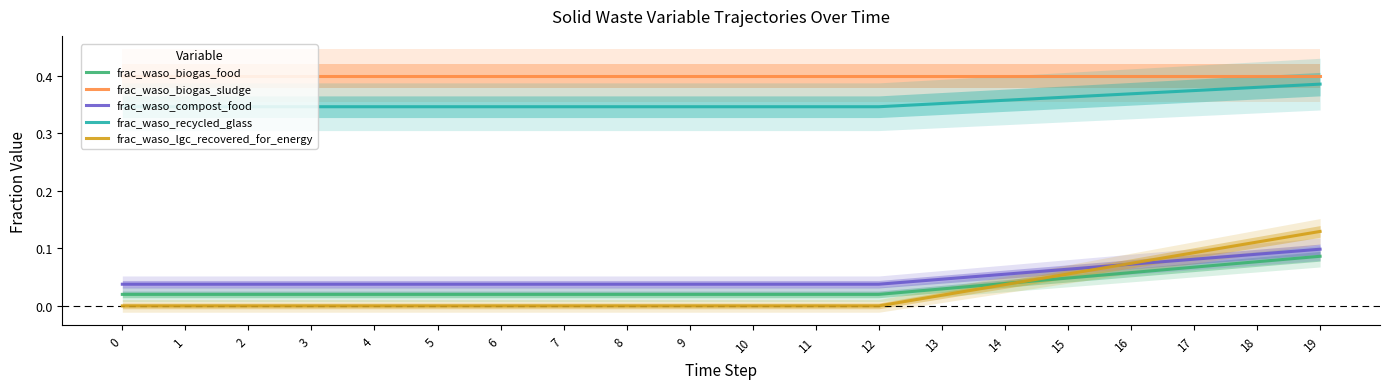

Which series has the largest range (max minus min)?

frac_waso_lgc_recovered_for_energy